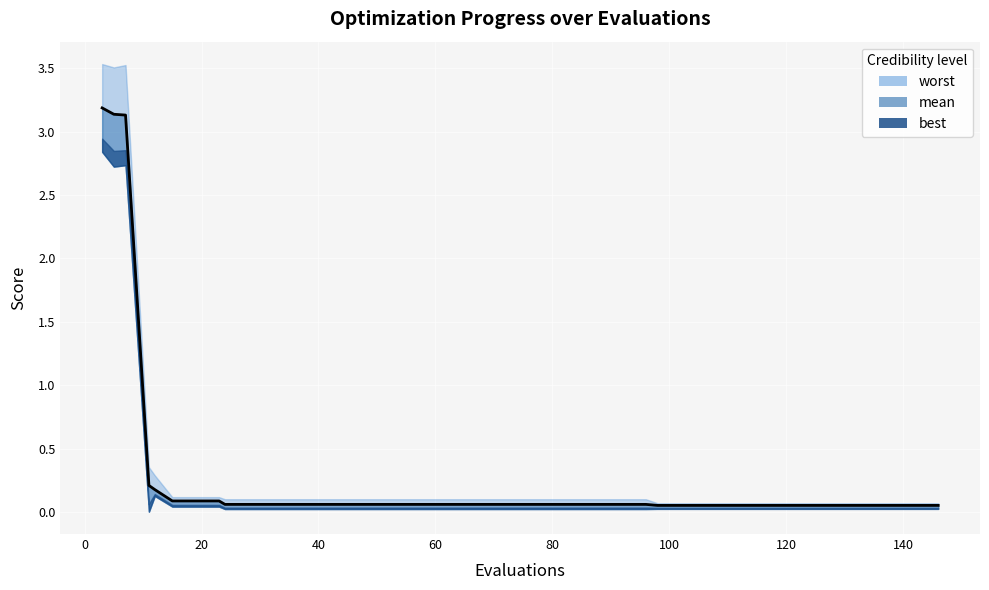

True or false: mean and best intersect in this chart.

False